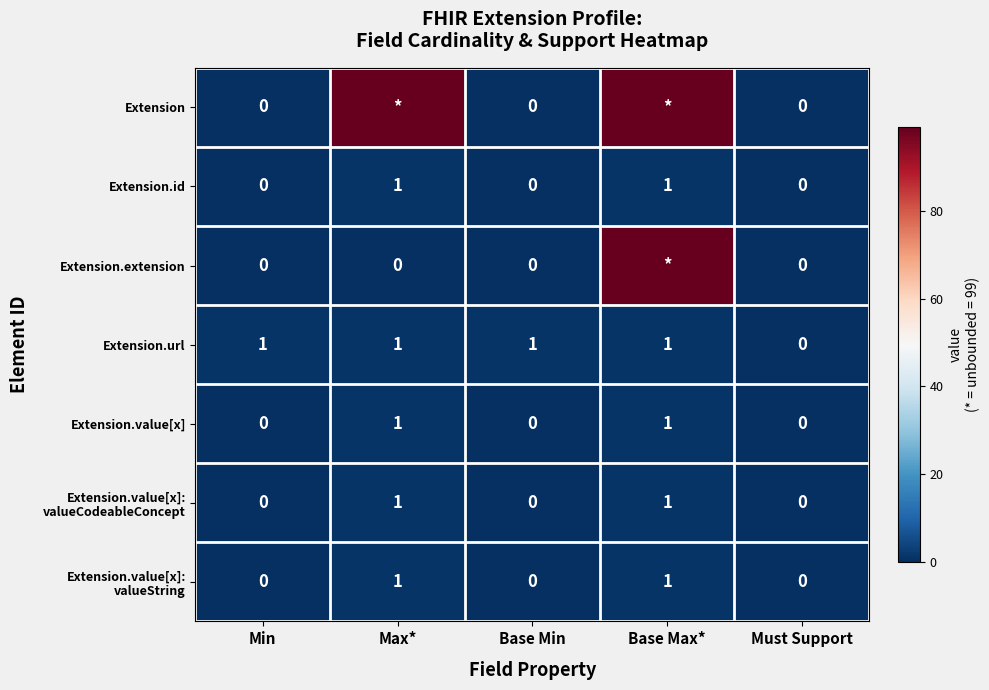

Is the value of Extension.extension at Max* greater than the value of Extension.value[x] at Max*?

No